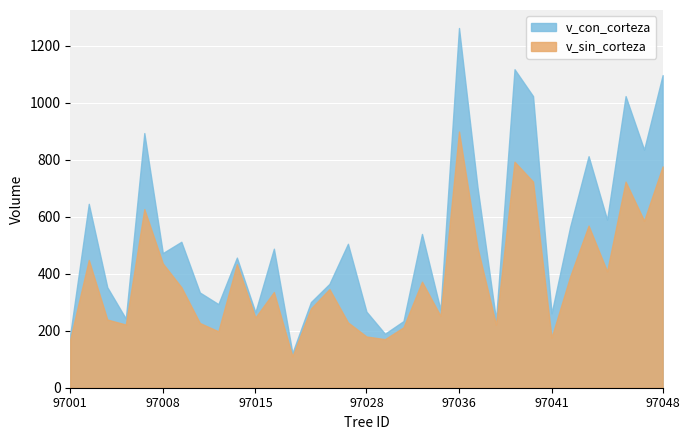

At how many categories does at least one series exceed 444?

18